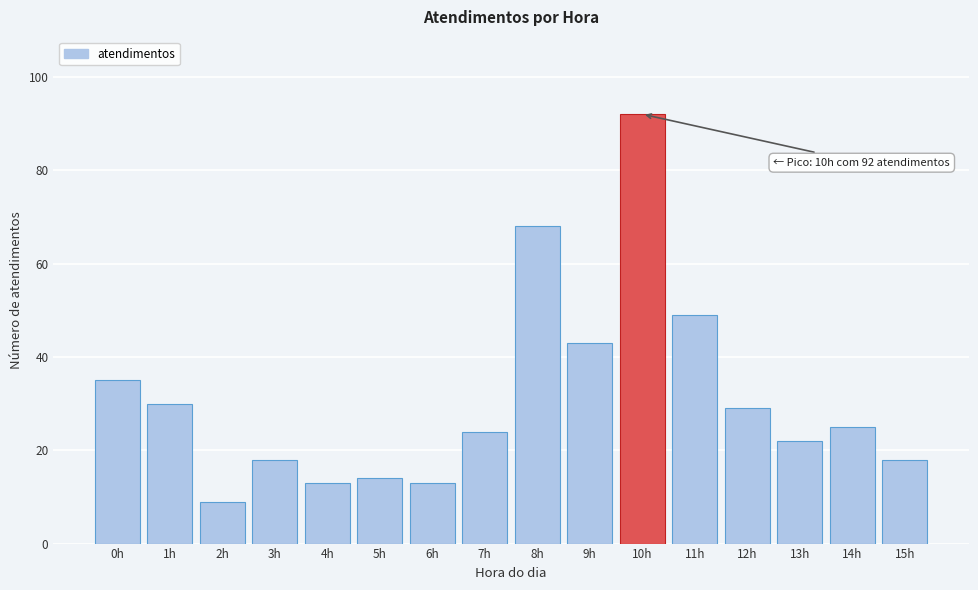

Reading left to right, extract all data points from this chart.

35	30	9	18	13	14	13	24	68	43	92	49	29	22	25	18